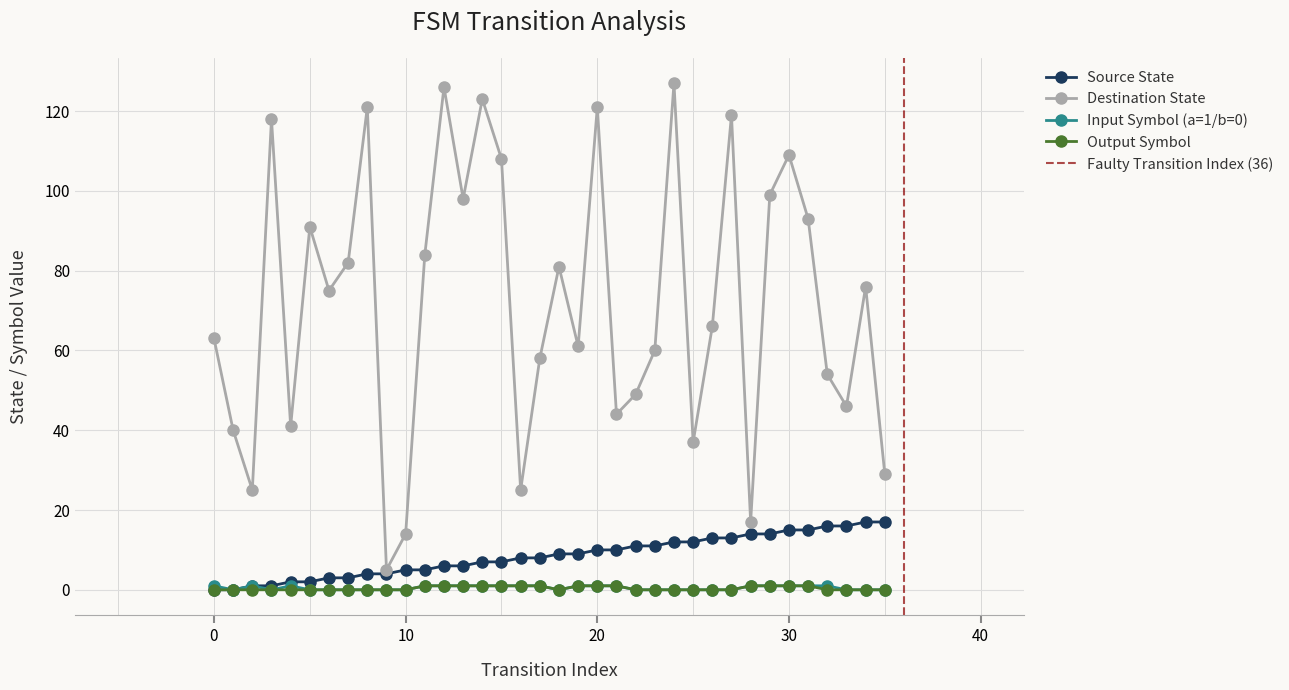

Rank the series at 4 from lowest to highest value.

output_symbol_b, input_symbol_a, source_state, destination_state